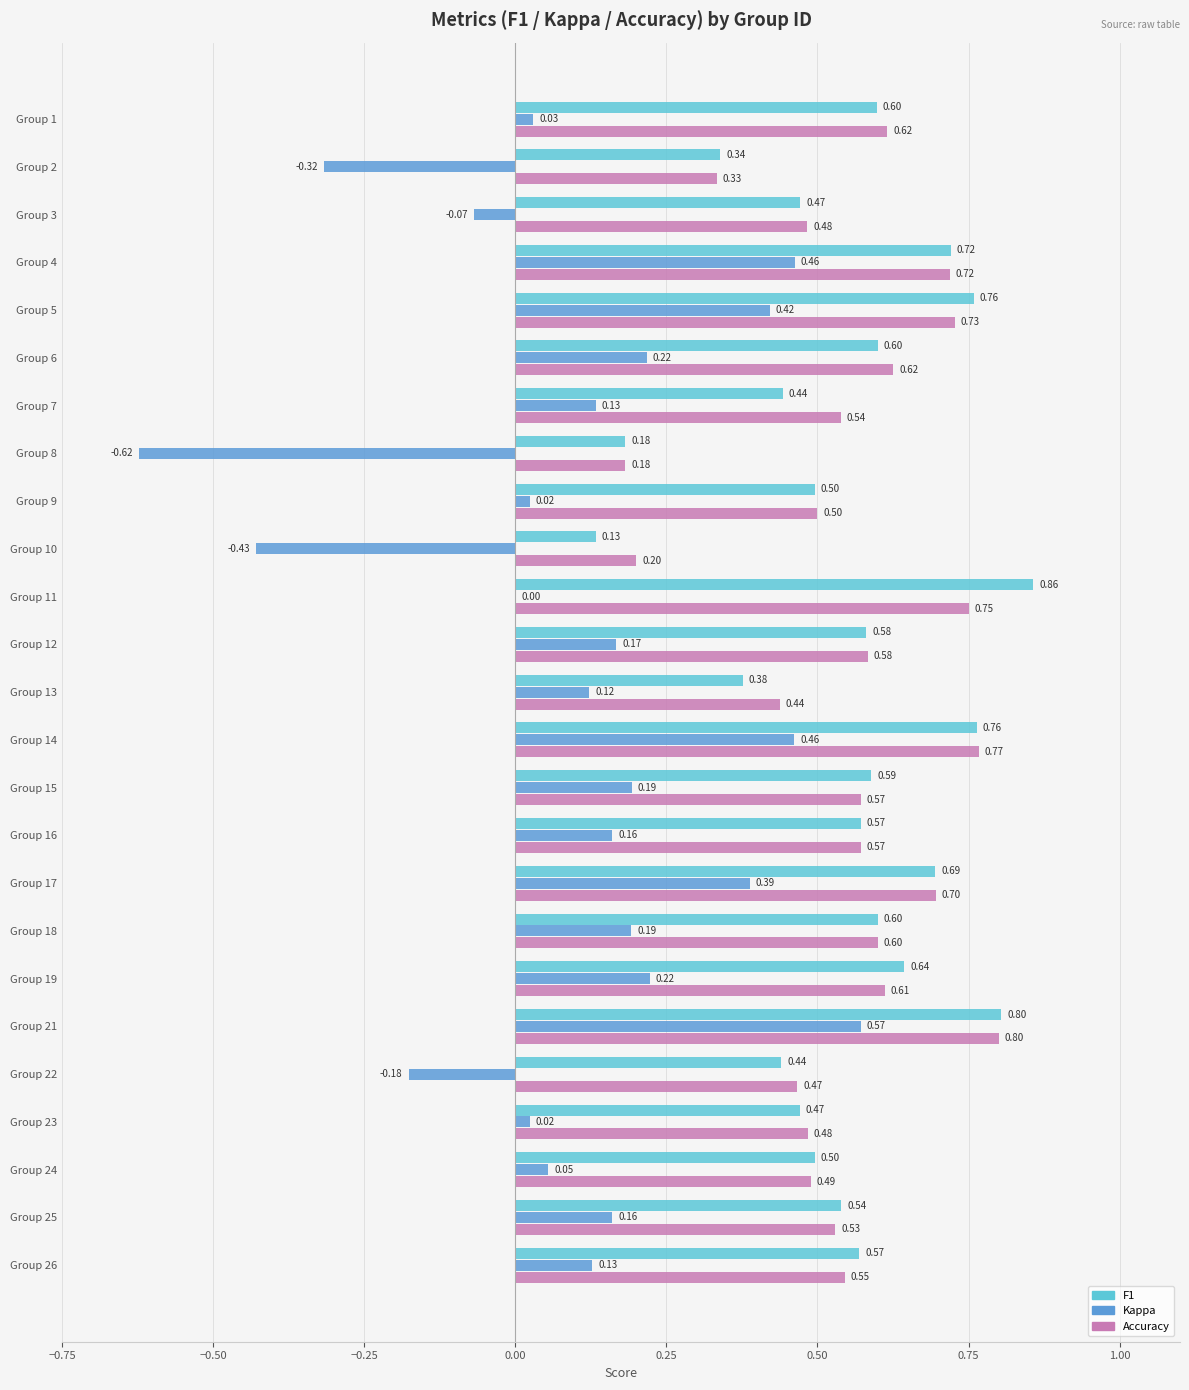

Is the value of F1 at Group 1 greater than the value of Kappa at Group 1?

Yes